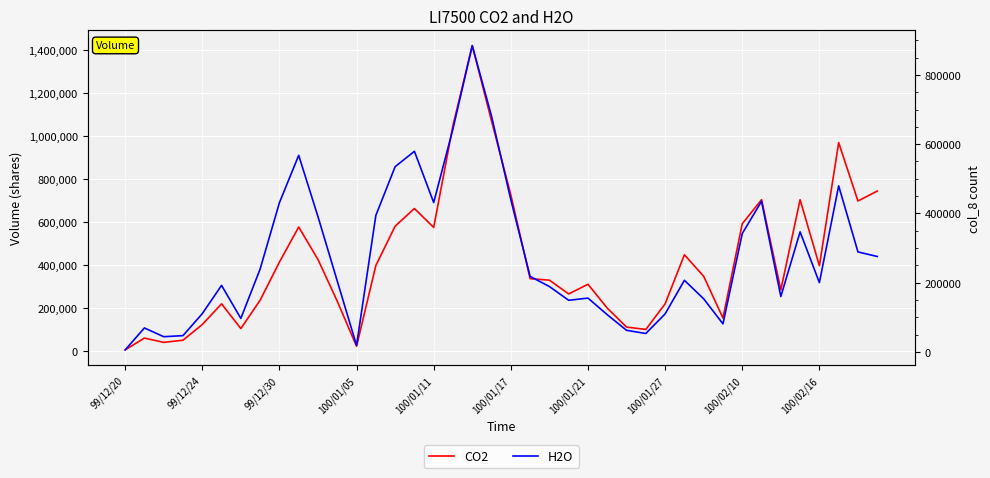

What is the label of the 30th point from the left?

29